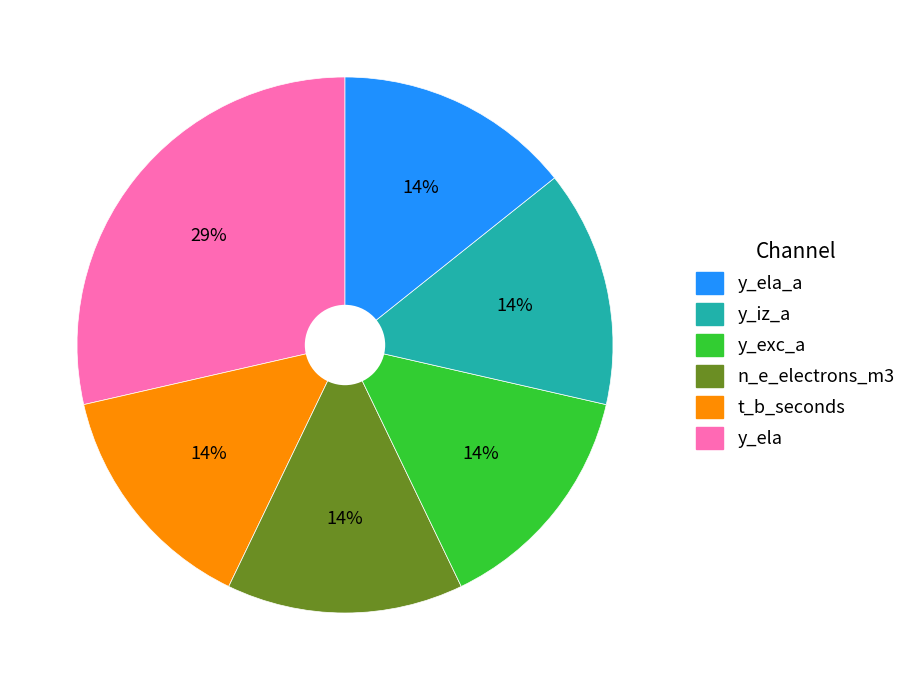

Is there any slice that represents more than half of the pie?

No